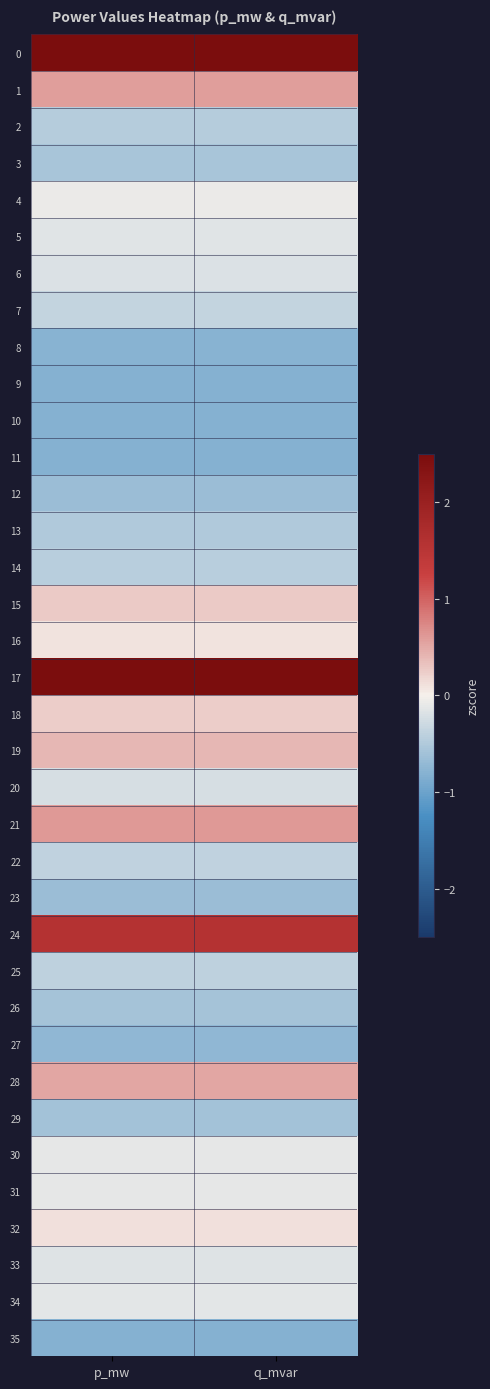

Reading left to right, list all the values displayed in this chart.

0: p_mw=3.6	q_mvar=3.6
1: p_mw=0.6	q_mvar=0.6
2: p_mw=-0.5	q_mvar=-0.5
3: p_mw=-0.6	q_mvar=-0.6
4: p_mw=-0.1	q_mvar=-0.1
5: p_mw=-0.1	q_mvar=-0.1
6: p_mw=-0.2	q_mvar=-0.2
7: p_mw=-0.4	q_mvar=-0.4
8: p_mw=-0.8	q_mvar=-0.8
9: p_mw=-0.8	q_mvar=-0.8
10: p_mw=-0.8	q_mvar=-0.8
11: p_mw=-0.8	q_mvar=-0.8
12: p_mw=-0.7	q_mvar=-0.7
13: p_mw=-0.5	q_mvar=-0.5
14: p_mw=-0.4	q_mvar=-0.4
15: p_mw=0.3	q_mvar=0.3
16: p_mw=0.1	q_mvar=0.1
17: p_mw=3.5	q_mvar=3.5
18: p_mw=0.3	q_mvar=0.3
19: p_mw=0.4	q_mvar=0.4
20: p_mw=-0.2	q_mvar=-0.2
21: p_mw=0.6	q_mvar=0.6
22: p_mw=-0.4	q_mvar=-0.4
23: p_mw=-0.6	q_mvar=-0.6
24: p_mw=1.6	q_mvar=1.6
25: p_mw=-0.4	q_mvar=-0.4
26: p_mw=-0.6	q_mvar=-0.6
27: p_mw=-0.7	q_mvar=-0.7
28: p_mw=0.5	q_mvar=0.5
29: p_mw=-0.6	q_mvar=-0.6
30: p_mw=-0.1	q_mvar=-0.1
31: p_mw=-0.1	q_mvar=-0.1
32: p_mw=0.1	q_mvar=0.1
33: p_mw=-0.2	q_mvar=-0.2
34: p_mw=-0.1	q_mvar=-0.1
35: p_mw=-0.8	q_mvar=-0.8